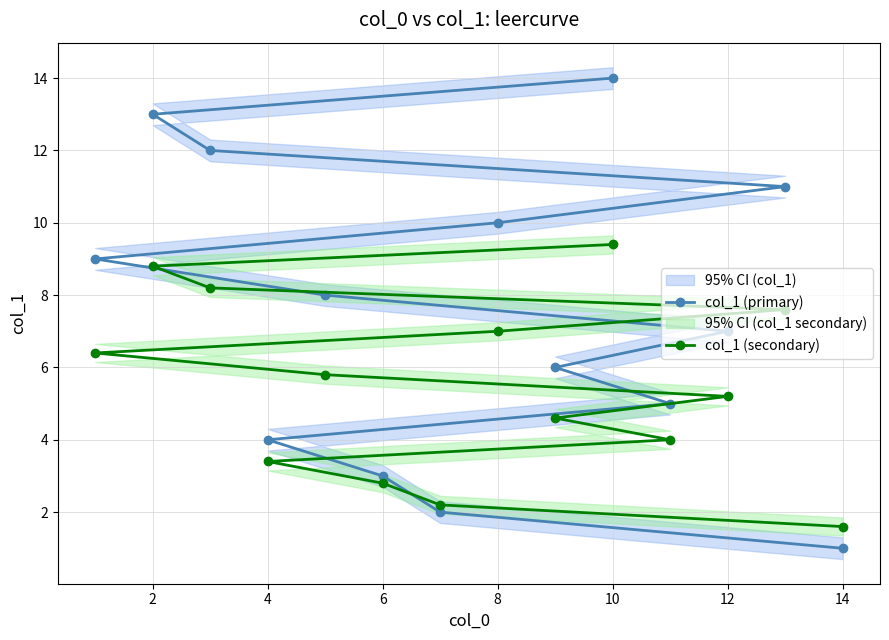

What is the smallest value displayed?

1.0